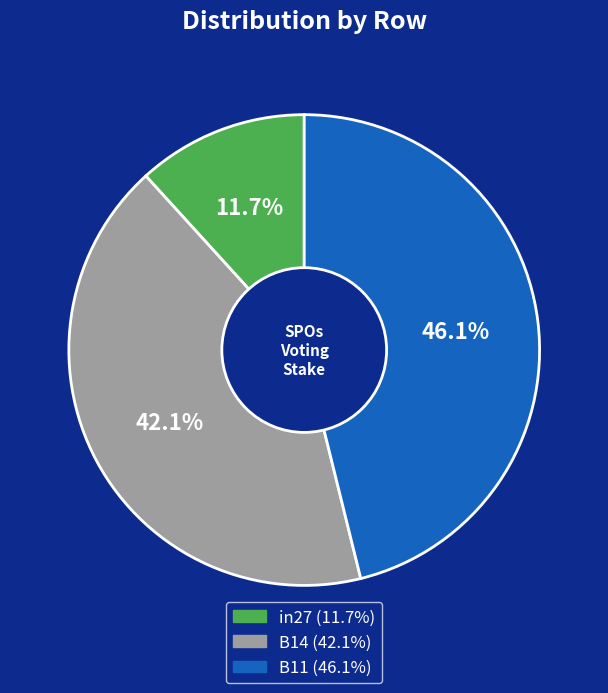

What portion of the pie excludes B11?

53.9%